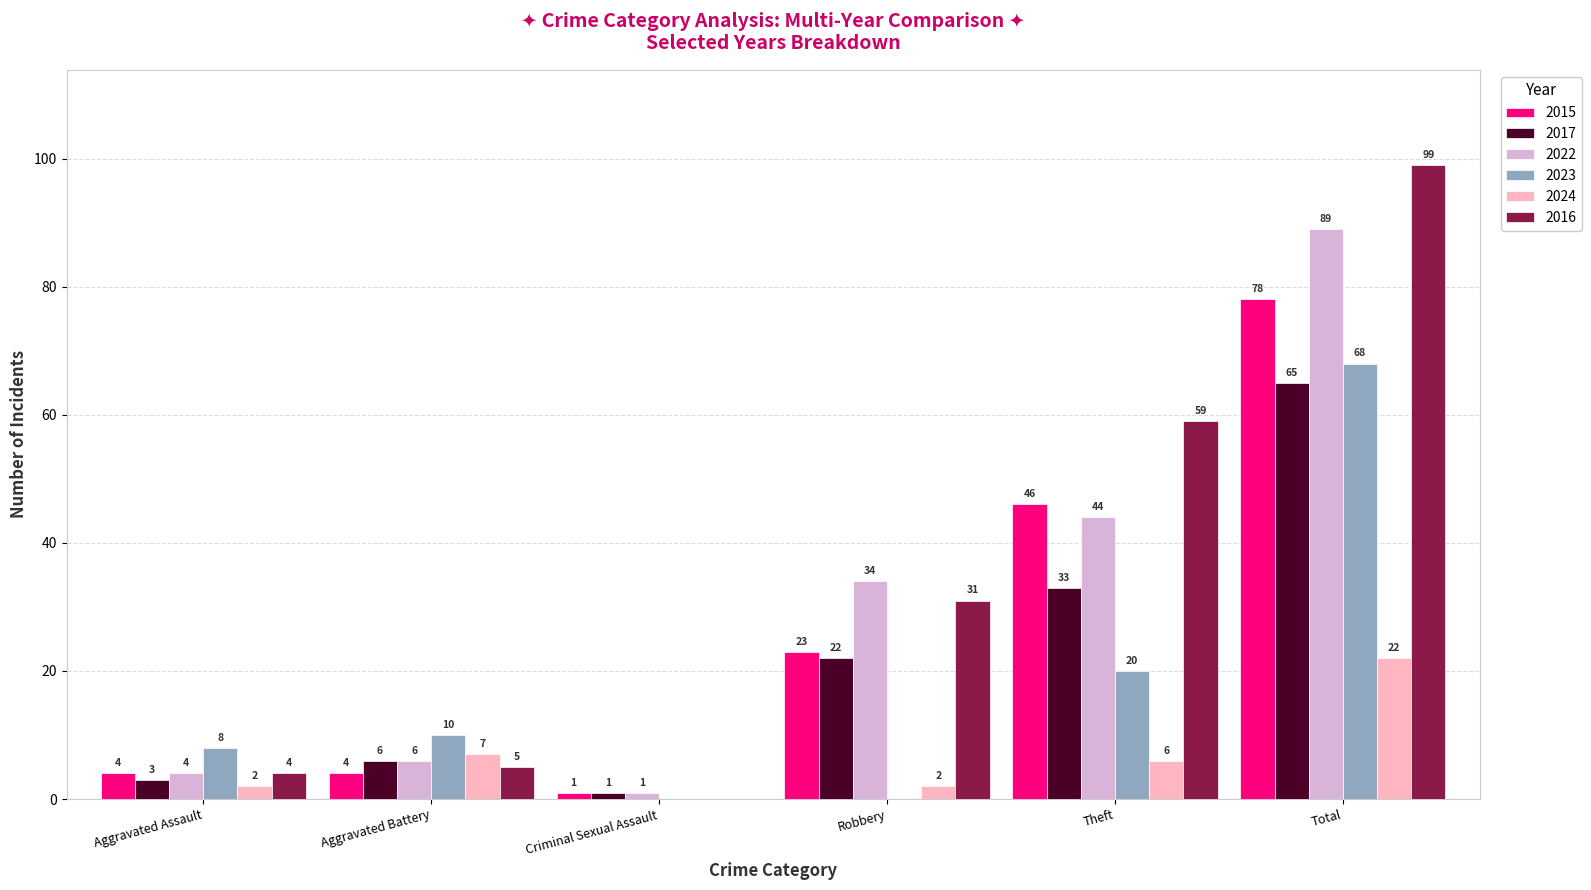

Reading left to right, what are all the values shown in this chart?

2015: Aggravated Assault=4	Aggravated Battery=4	Criminal Sexual Assault=1	Robbery=23	Theft=46	Total=78
2017: Aggravated Assault=3	Aggravated Battery=6	Criminal Sexual Assault=1	Robbery=22	Theft=33	Total=65
2022: Aggravated Assault=4	Aggravated Battery=6	Criminal Sexual Assault=1	Robbery=34	Theft=44	Total=89
2023: Aggravated Assault=8	Aggravated Battery=10	Criminal Sexual Assault=0	Robbery=0	Theft=20	Total=68
2024: Aggravated Assault=2	Aggravated Battery=7	Criminal Sexual Assault=0	Robbery=2	Theft=6	Total=22
2016: Aggravated Assault=4	Aggravated Battery=5	Criminal Sexual Assault=0	Robbery=31	Theft=59	Total=99